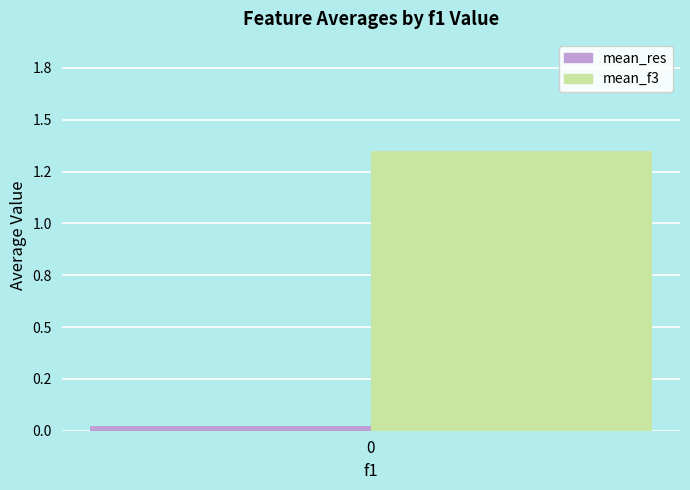

Are the bars grouped side by side (vs. stacked)?

Yes